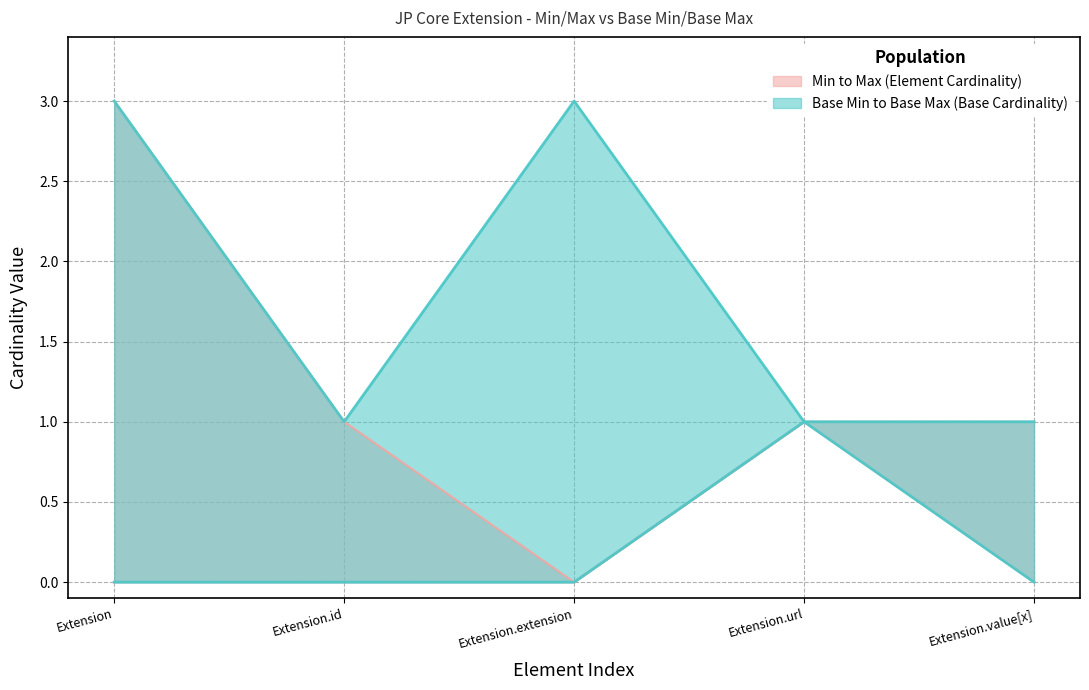

Reading left to right, what are all the values shown in this chart?

Min: Extension=0	Extension.id=0	Extension.extension=0	Extension.url=1	Extension.value[x]=0
Base Min: Extension=0	Extension.id=0	Extension.extension=0	Extension.url=1	Extension.value[x]=0
Base Max_numeric: Extension=3	Extension.id=1	Extension.extension=3	Extension.url=1	Extension.value[x]=1